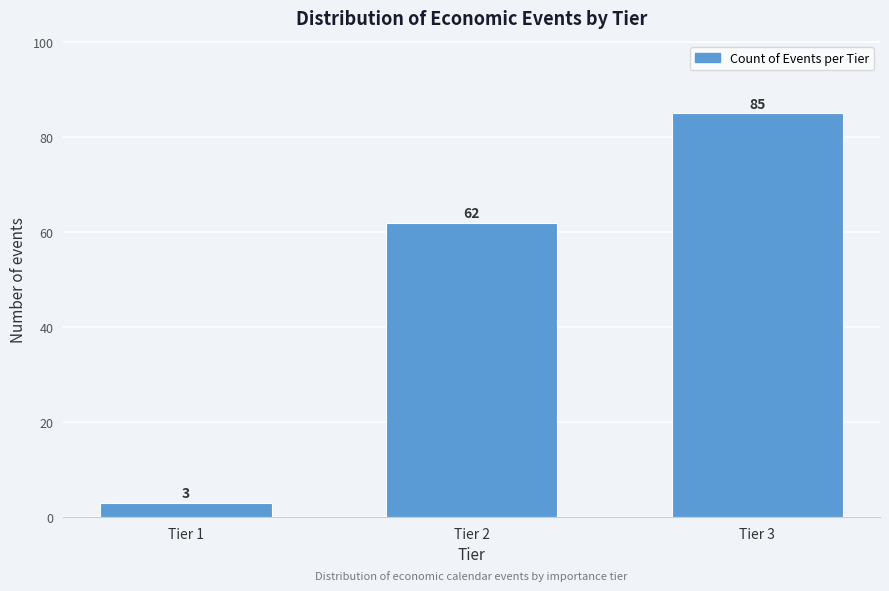

Reading right to left, list all the values displayed in this chart.

Tier 3=85	Tier 2=62	Tier 1=3